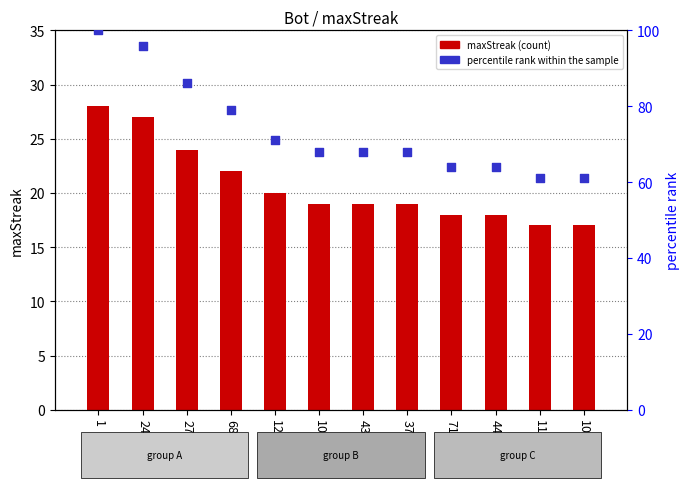

At how many categories does at least one series exceed 37?

12